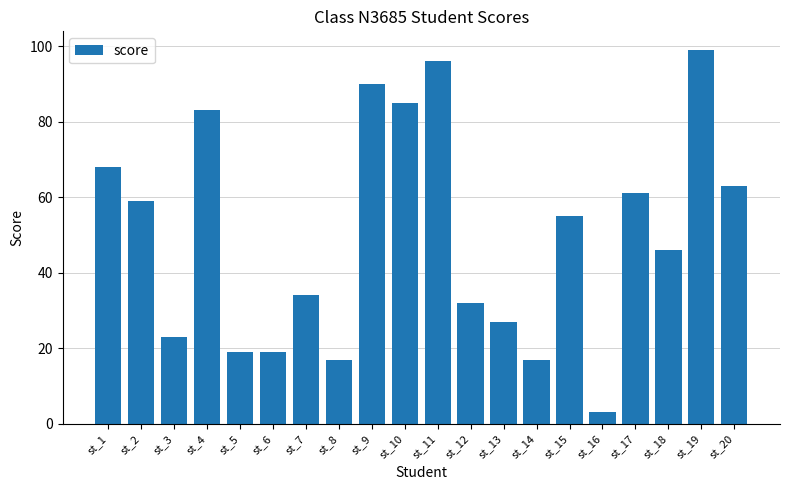

Does the chart contain any negative values?

No